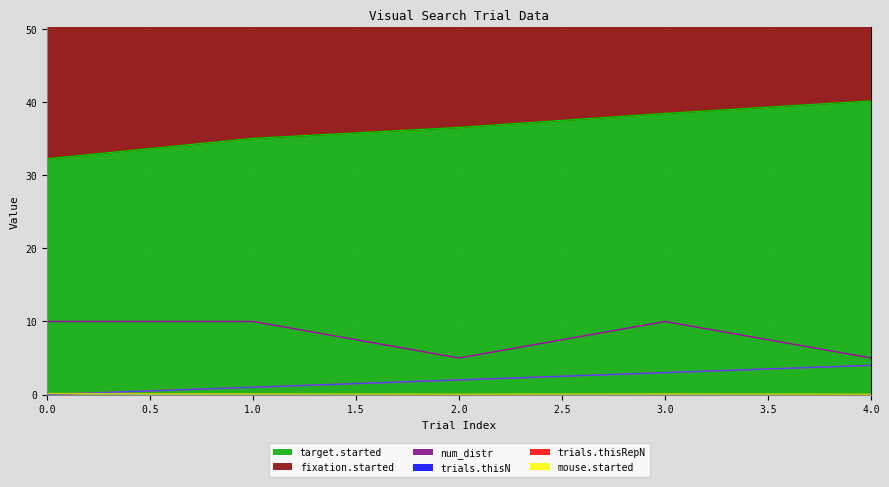

What is the value of the mouse.started point at the 4th from the left?

0.1